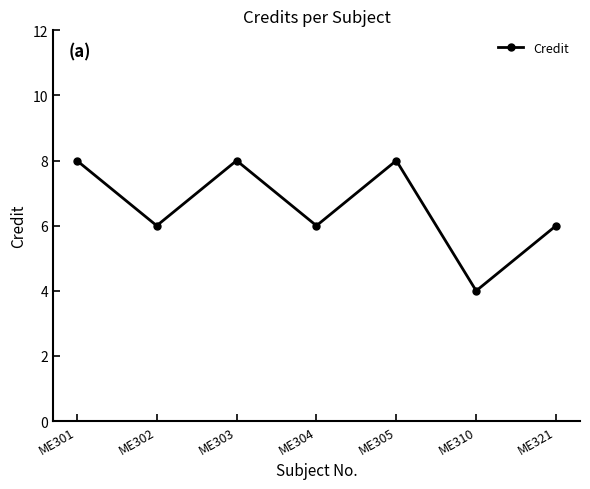

How many interior local peaks (higher than both neighbors) does the data have?

2